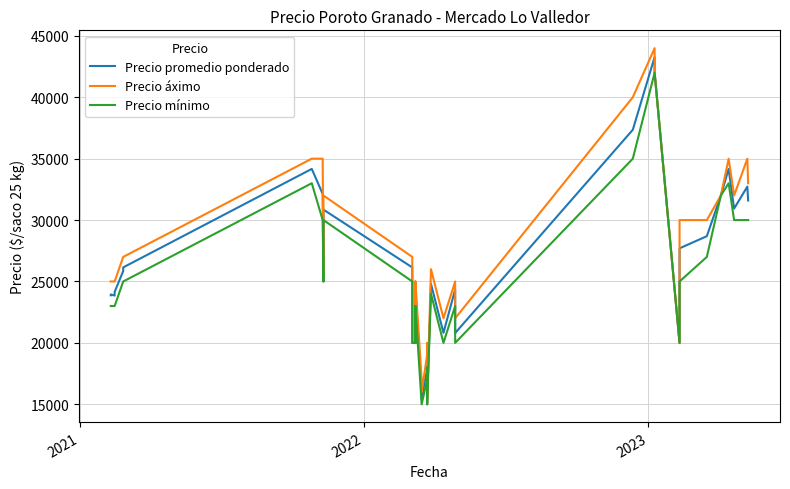

Is it true that Precio mínimo equals 7589 at 7?

False